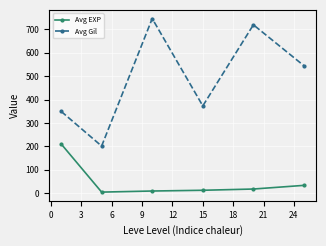

What is the difference between the maximum and minimum values in the Avg Gil series?

545.0